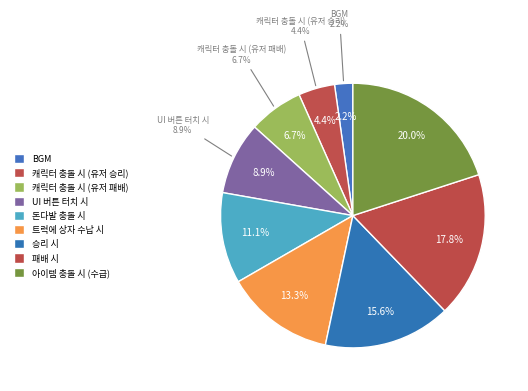

How many slices are in this pie chart?

9